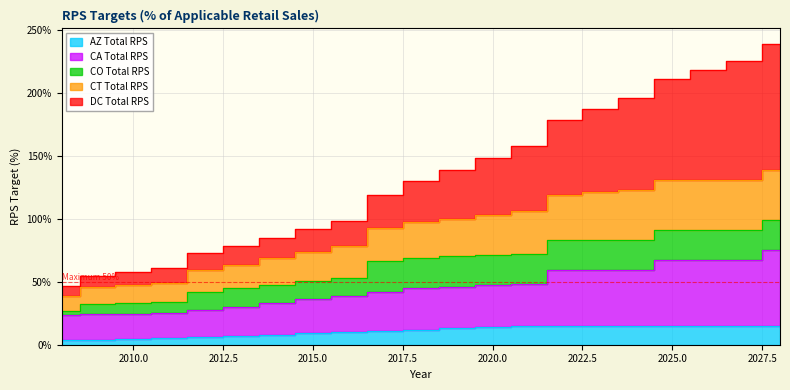

What is the value of the AZ Total RPS point at the 17th from the left?

0.1